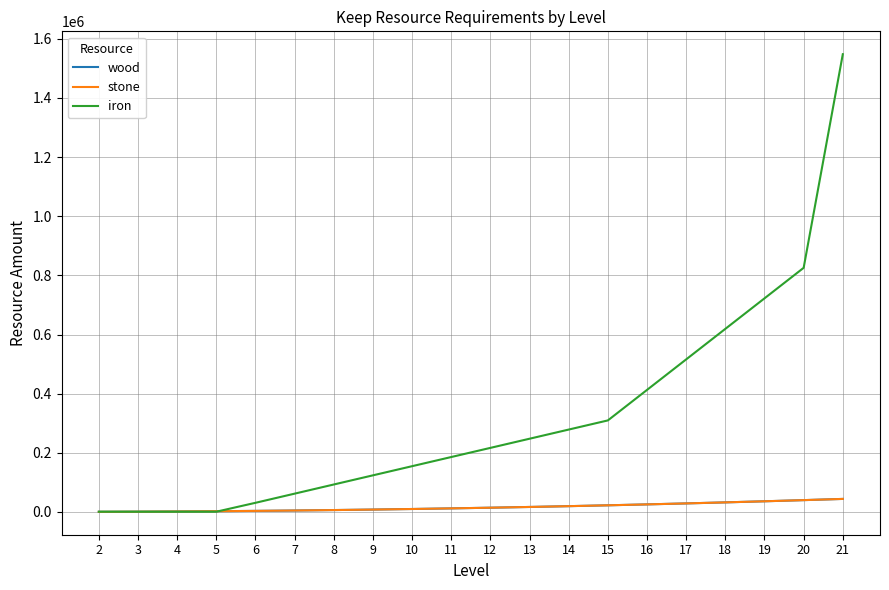

Is the value of iron at 16 greater than the value of wood at 7?

Yes